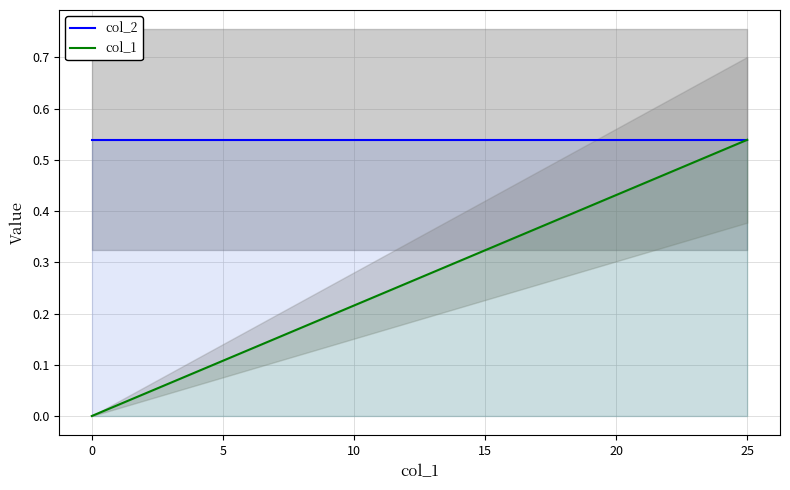

Reading left to right, transcribe all the data shown in this chart.

col_2: 0.5	0.5	0.5	0.5	0.5	0.5	0.5	0.5	0.5	0.5	0.5	0.5	0.5	0.5	0.5	0.5	0.5	0.5	0.5	0.5	0.5	0.5	0.5	0.5	0.5	0.5
col_1: 0.0	0.0	0.0	0.1	0.1	0.1	0.1	0.2	0.2	0.2	0.2	0.2	0.3	0.3	0.3	0.3	0.3	0.4	0.4	0.4	0.4	0.5	0.5	0.5	0.5	0.5